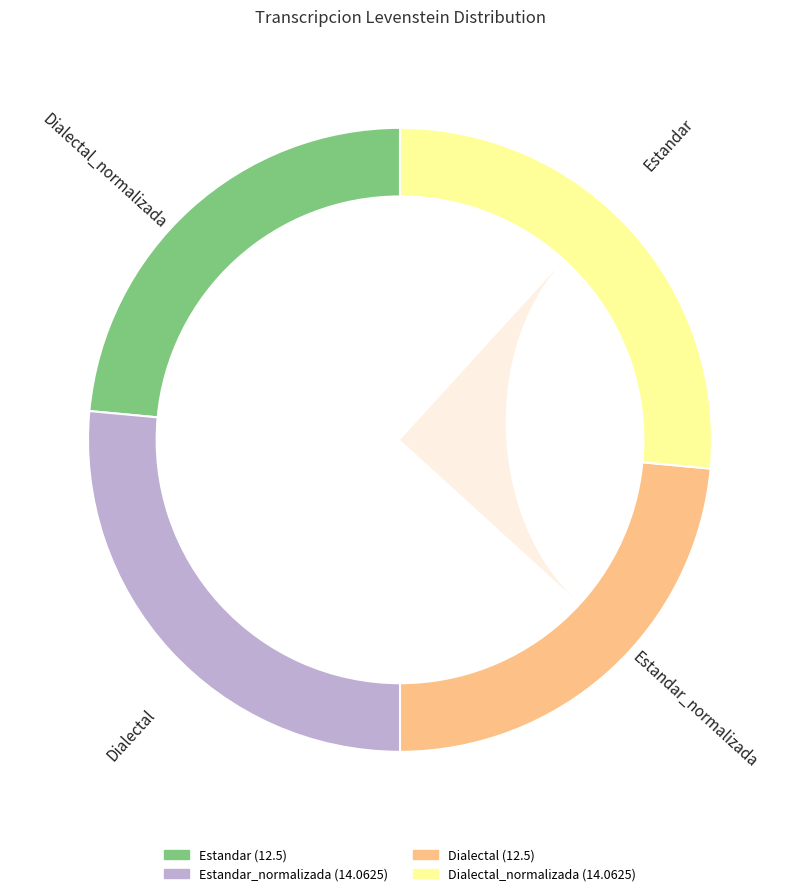

Is there a majority slice in this chart?

No